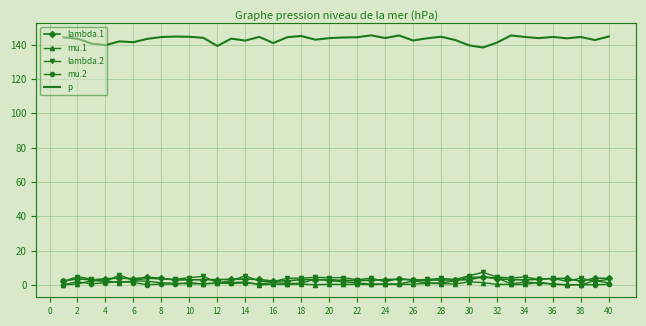

Which series has the largest range (max minus min)?

p